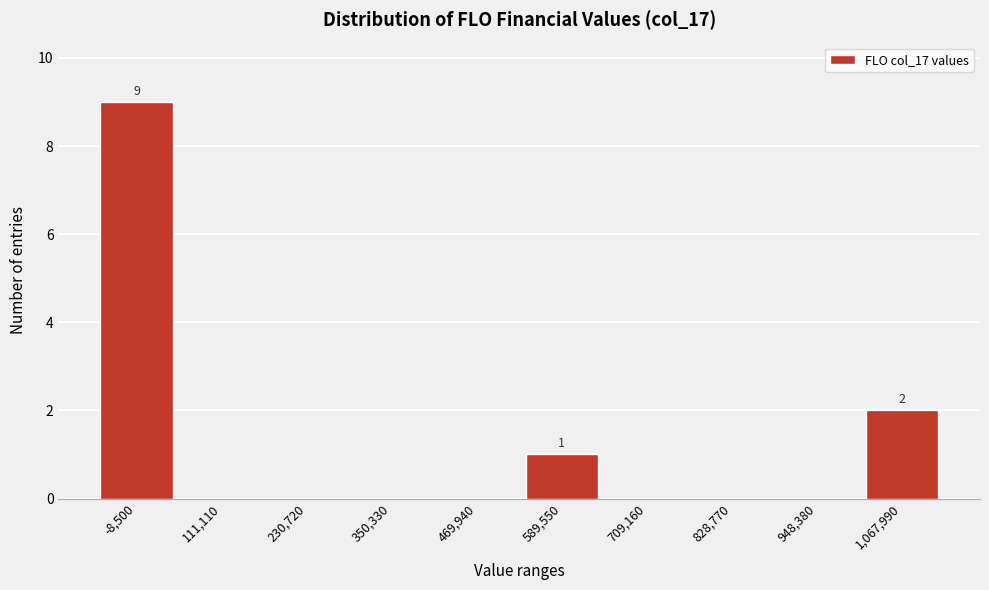

Reading left to right, list all the values displayed in this chart.

-8,500=9	111,110=0	230,720=0	350,330=0	469,940=0	589,550=1	709,160=0	828,770=0	948,380=0	1,067,990=2